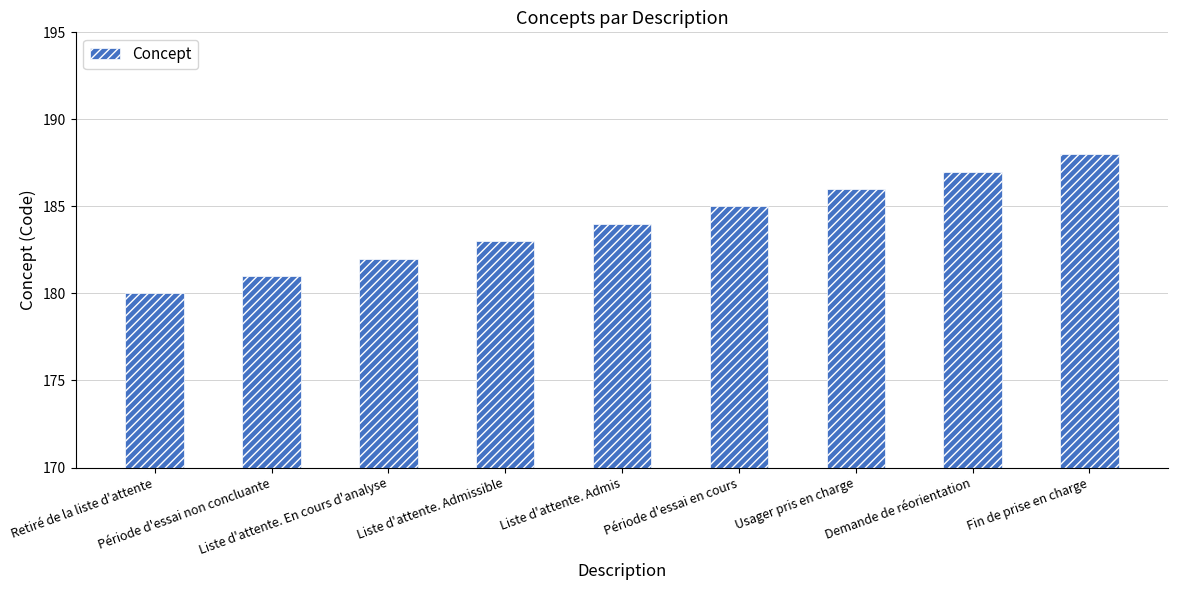

What is the smallest value displayed?

180